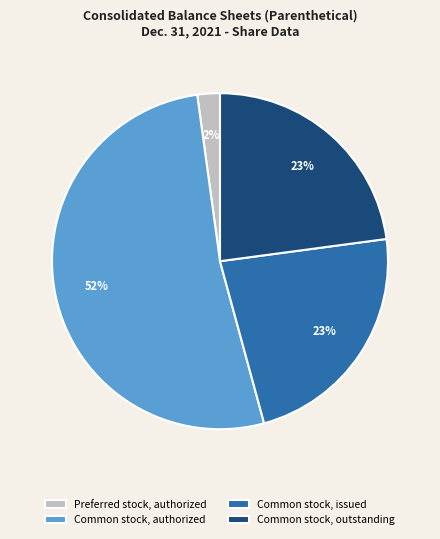

How many segments does this pie chart have?

4